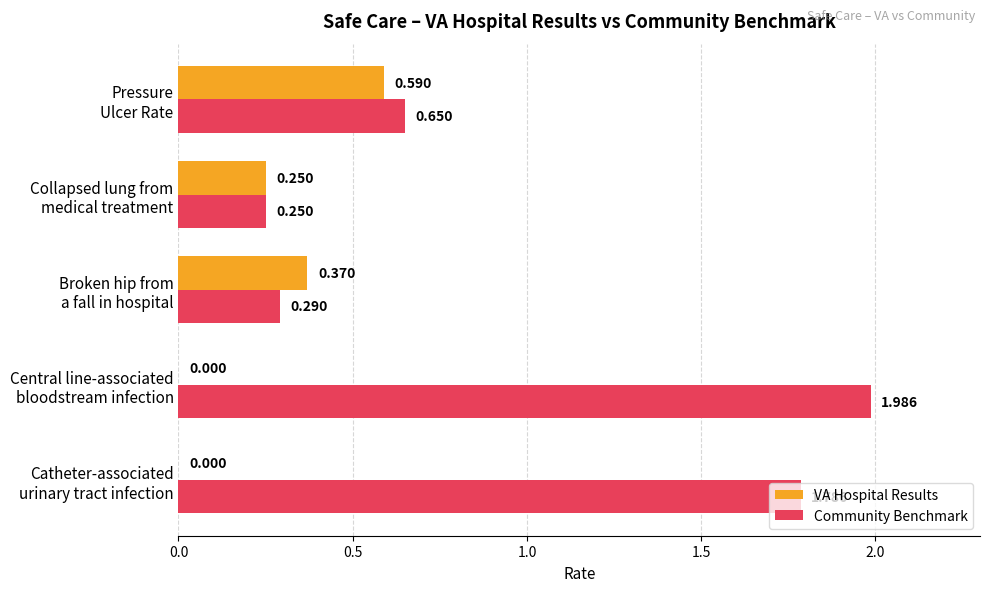

How many positive values does the VA Hospital Results series have?

3